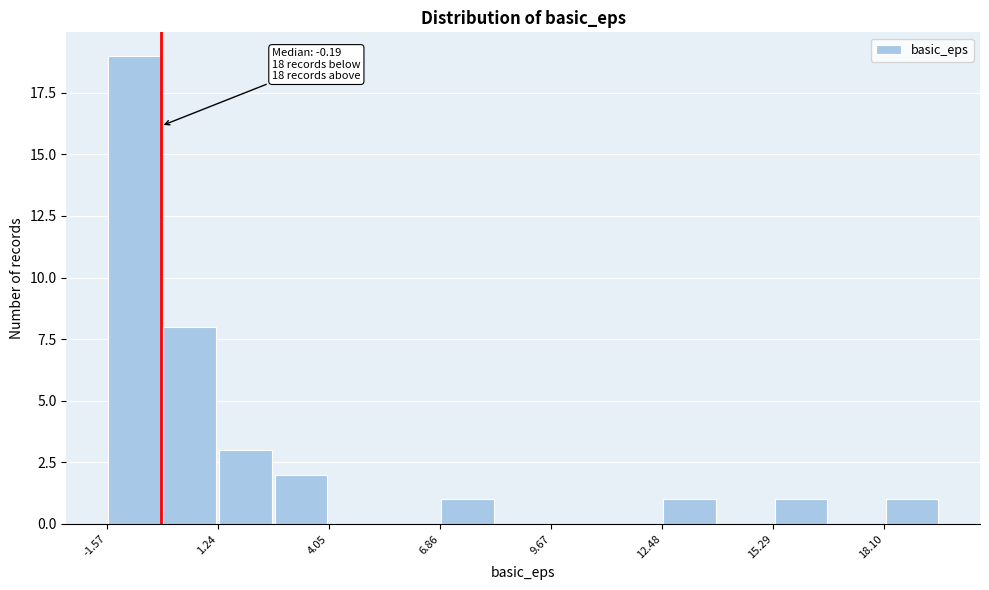

Read against the x-axis, roughly where is the centre of the tallest bar?

-1.0